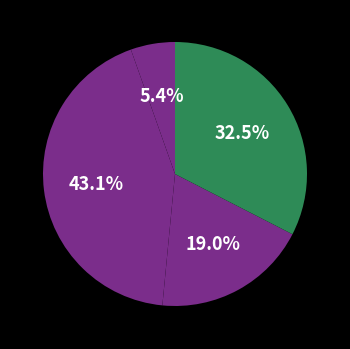

Is there any slice that represents more than half of the pie?

No